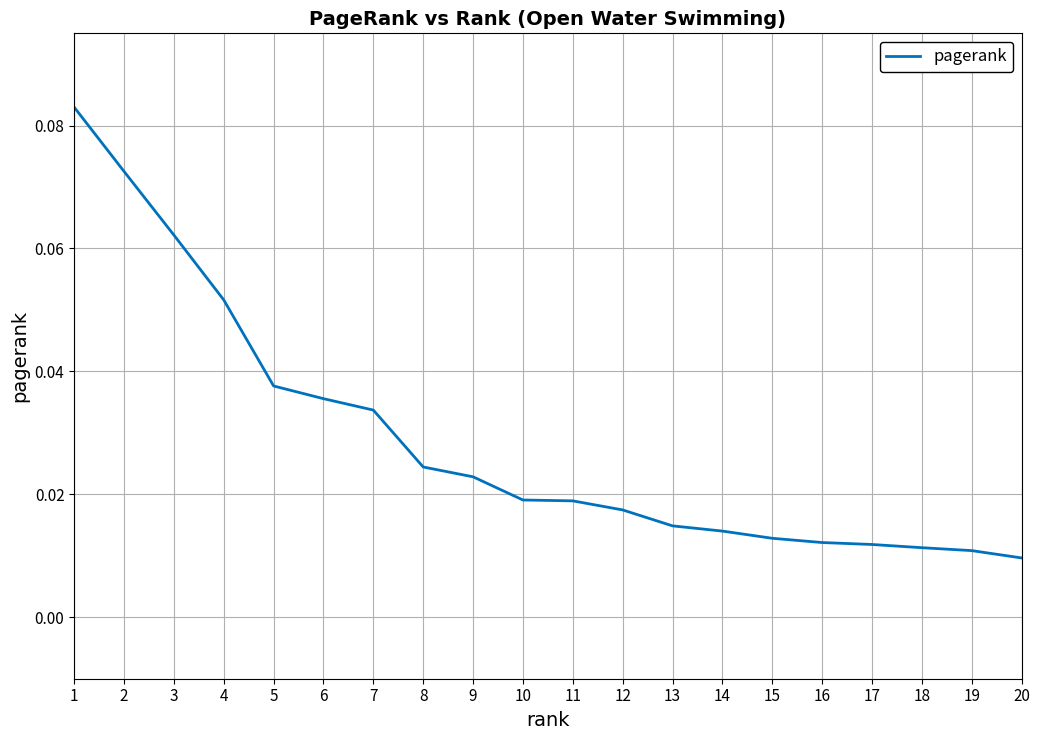

Is this an area chart (filled region under the line)?

No